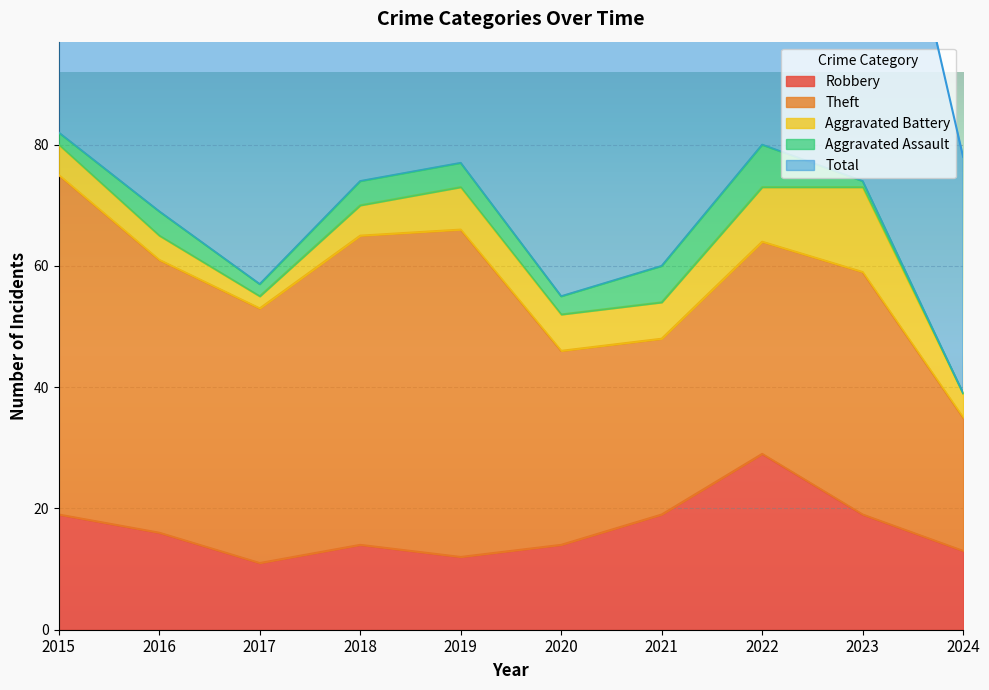

True or false: Total and Aggravated Battery cross at least once.

False